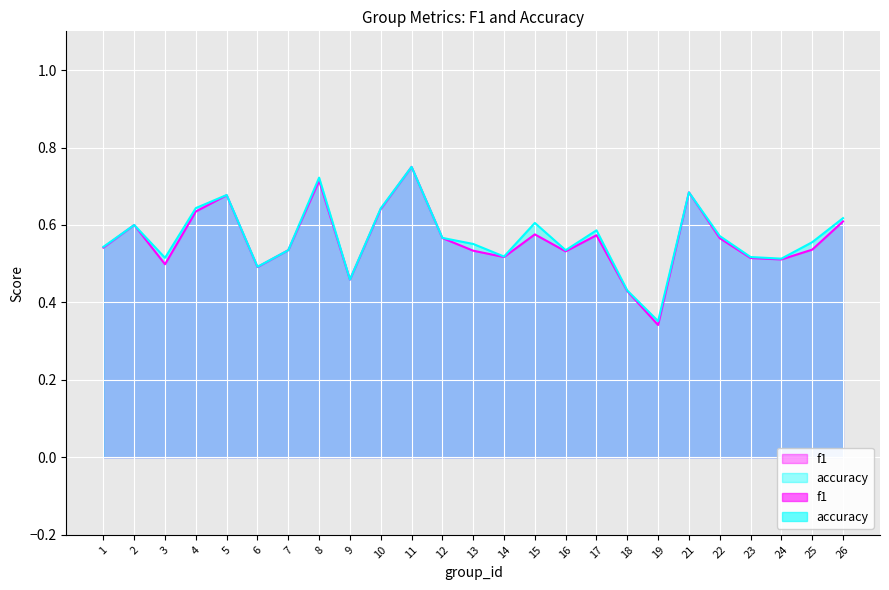

True or false: f1 and accuracy cross at least once.

False